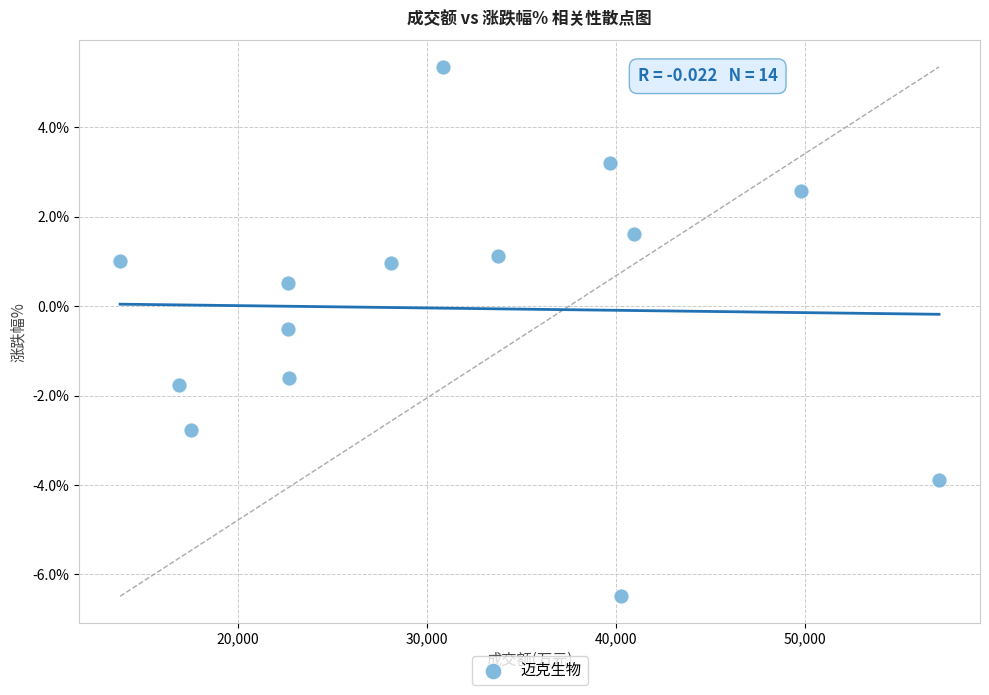

What is the range of Y values (max minus min)?

11.8